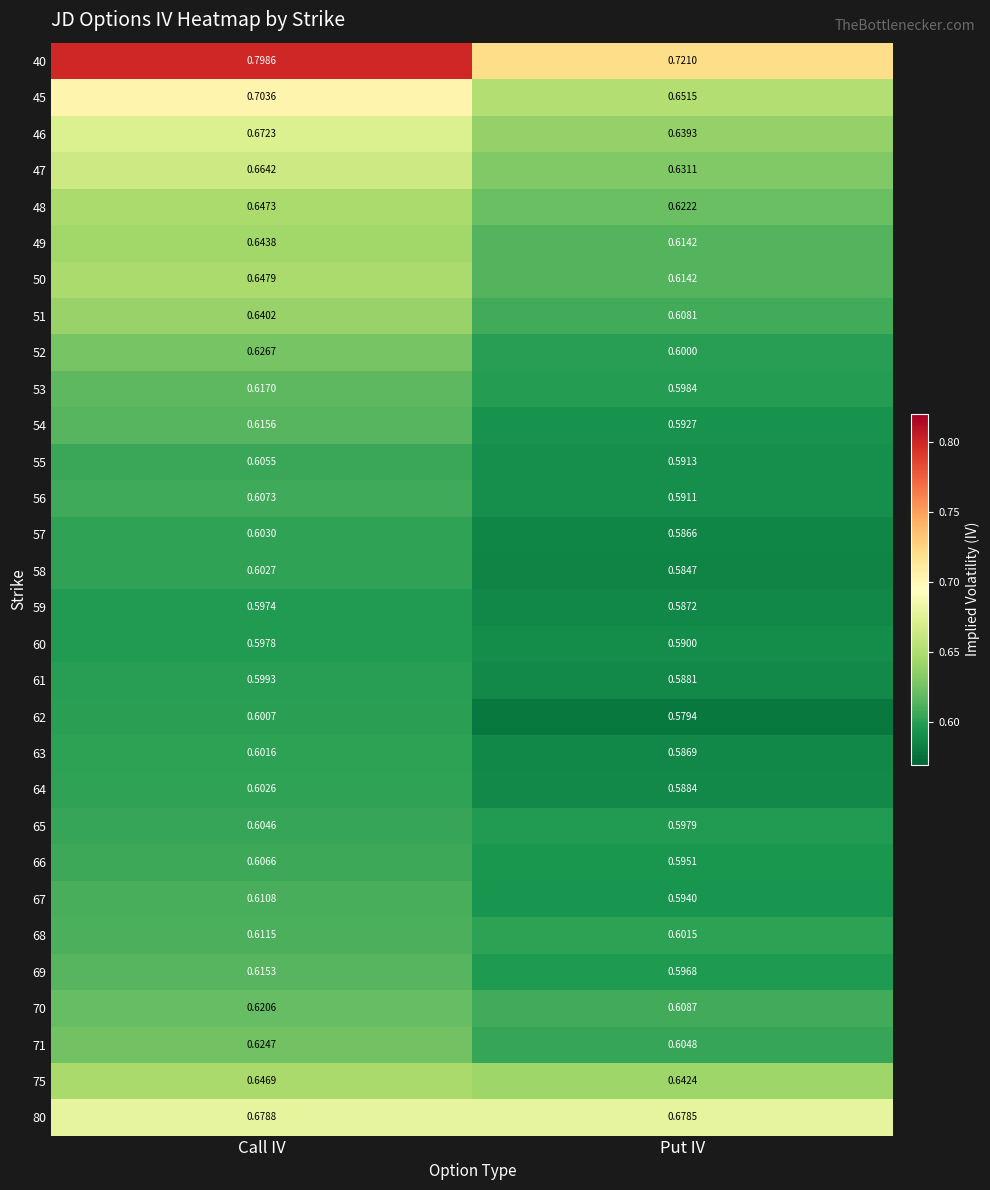

At how many categories does at least one series exceed 0?

2